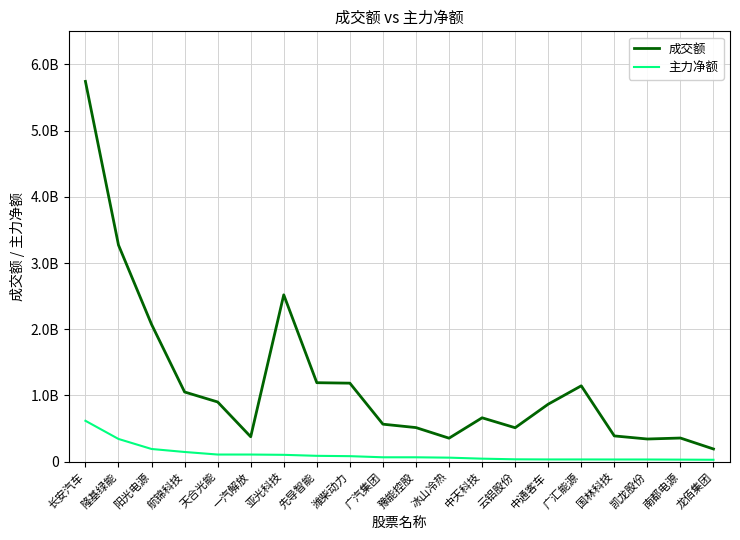

At which category does the chart reach its peak across all series?

长安汽车